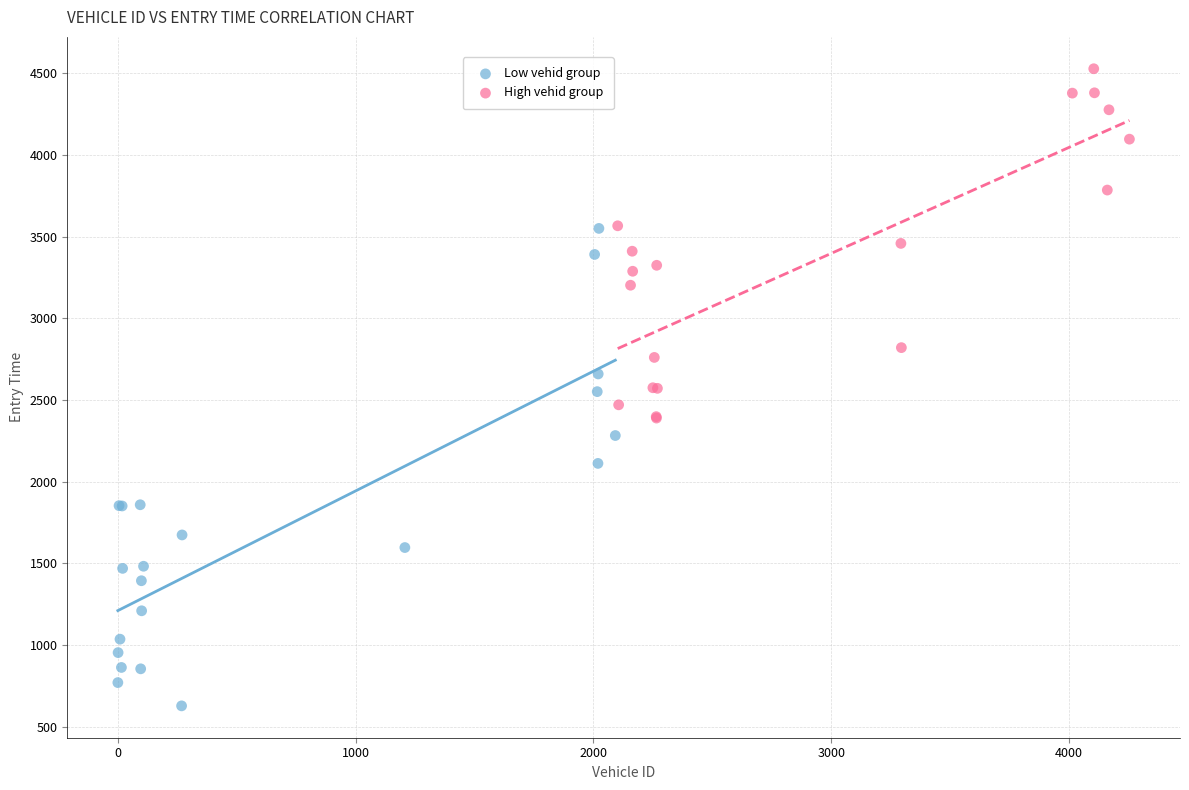

Which series reaches the minimum Y coordinate?

Low vehid group